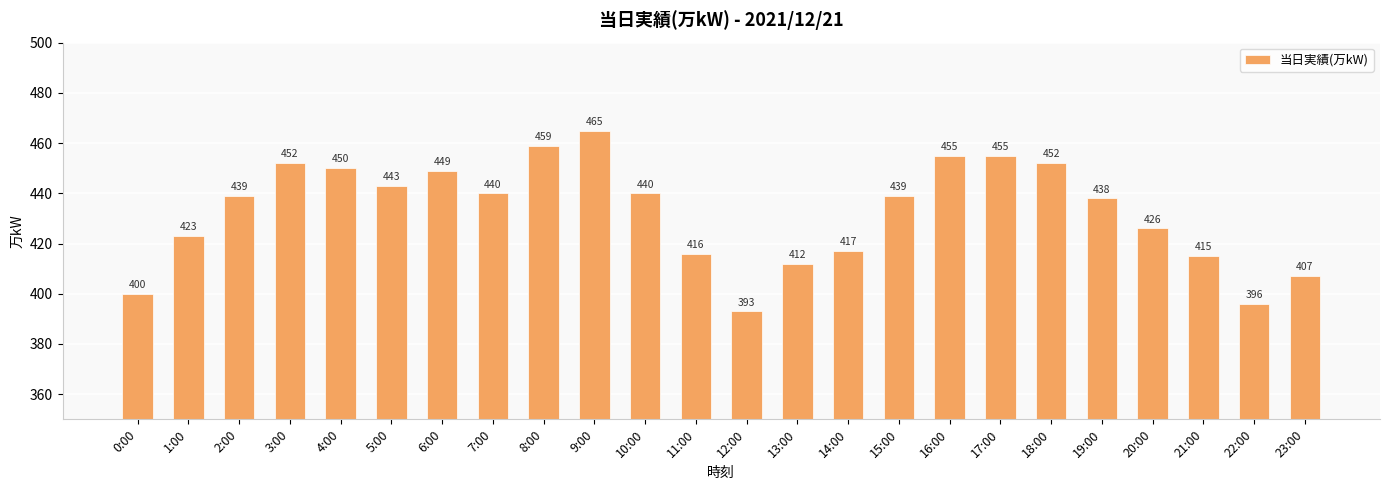

True or false: the data shows 207 at 10:00.

False